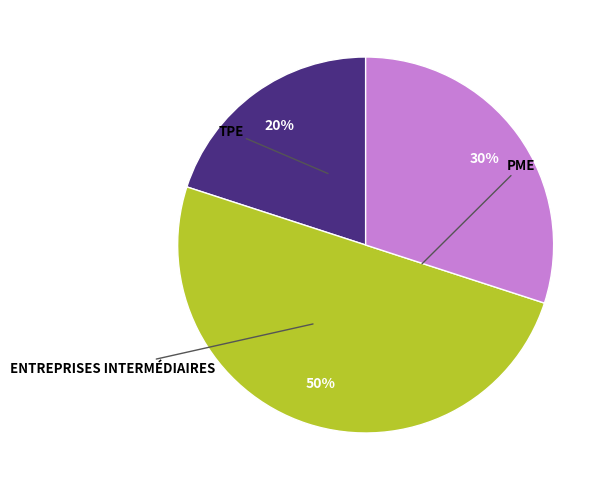

To the nearest percent, what is the average slice percentage?

33%